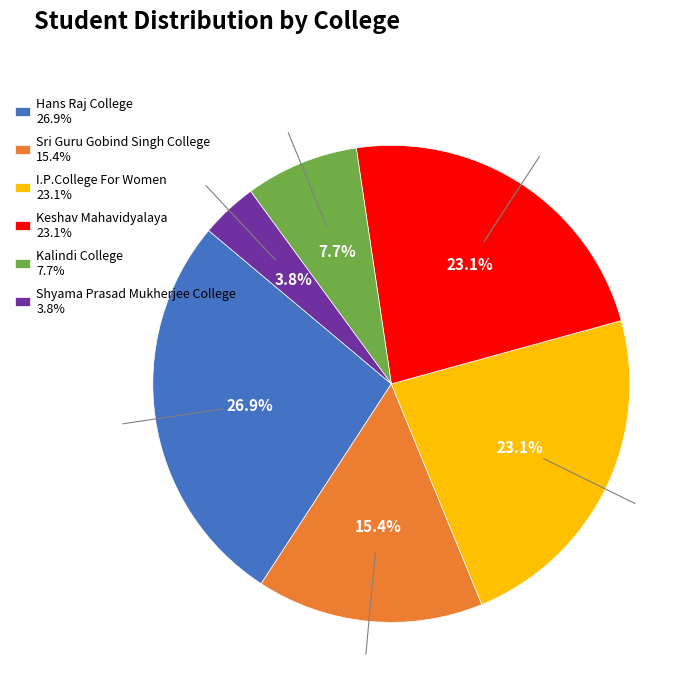

How many slices are in this pie chart?

6